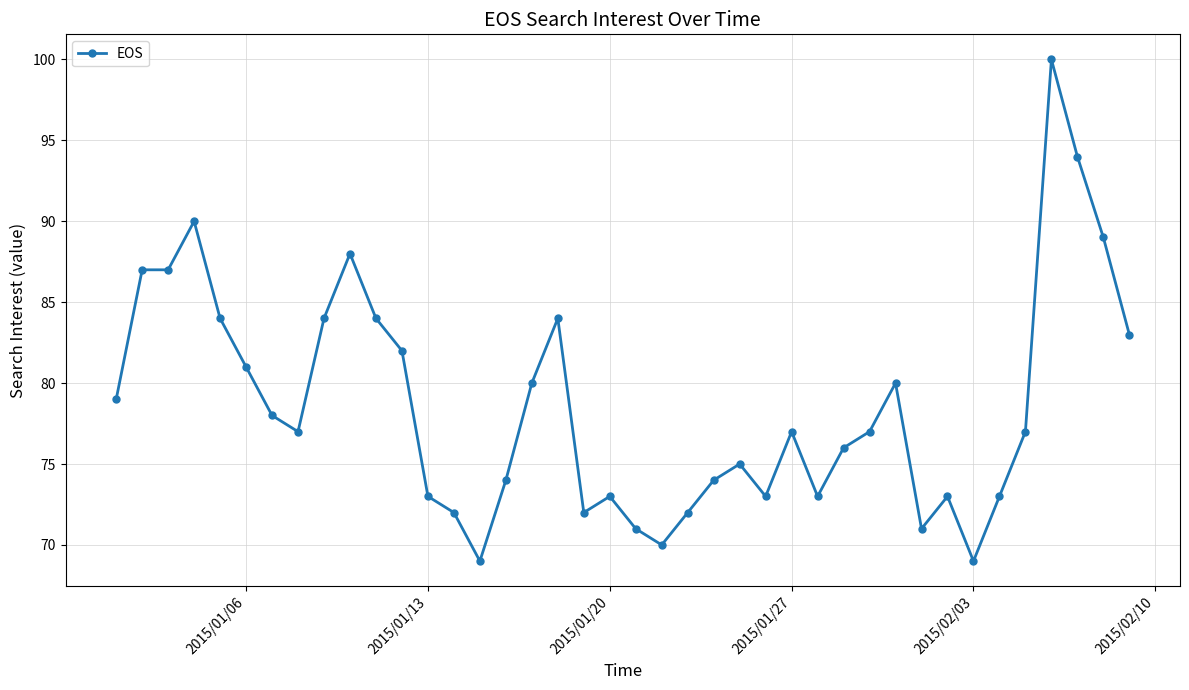

What is the value of the 14th point from the left?

72